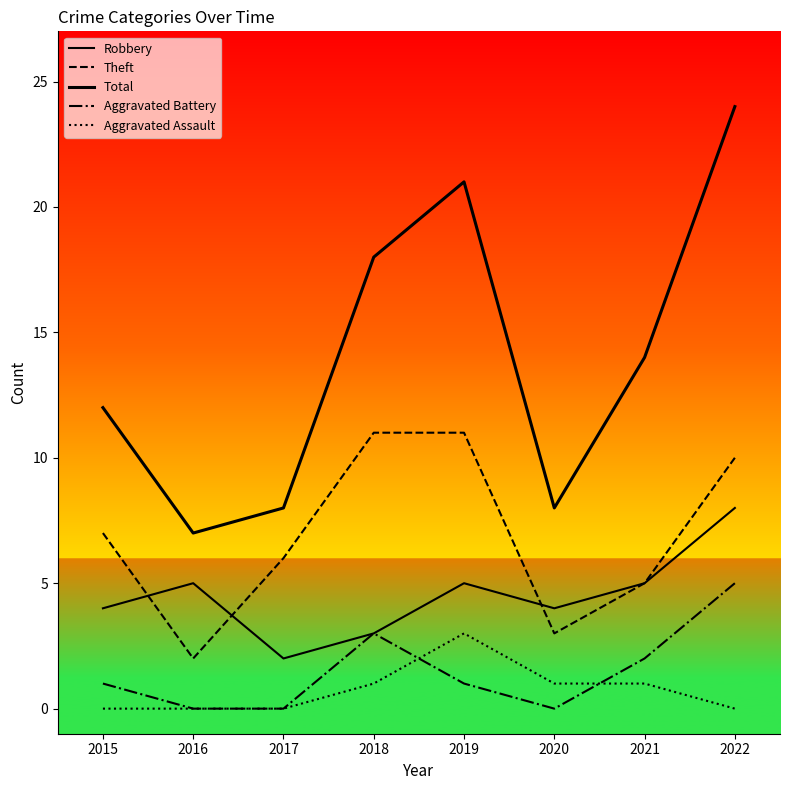

What is the average value of the Theft series?

7